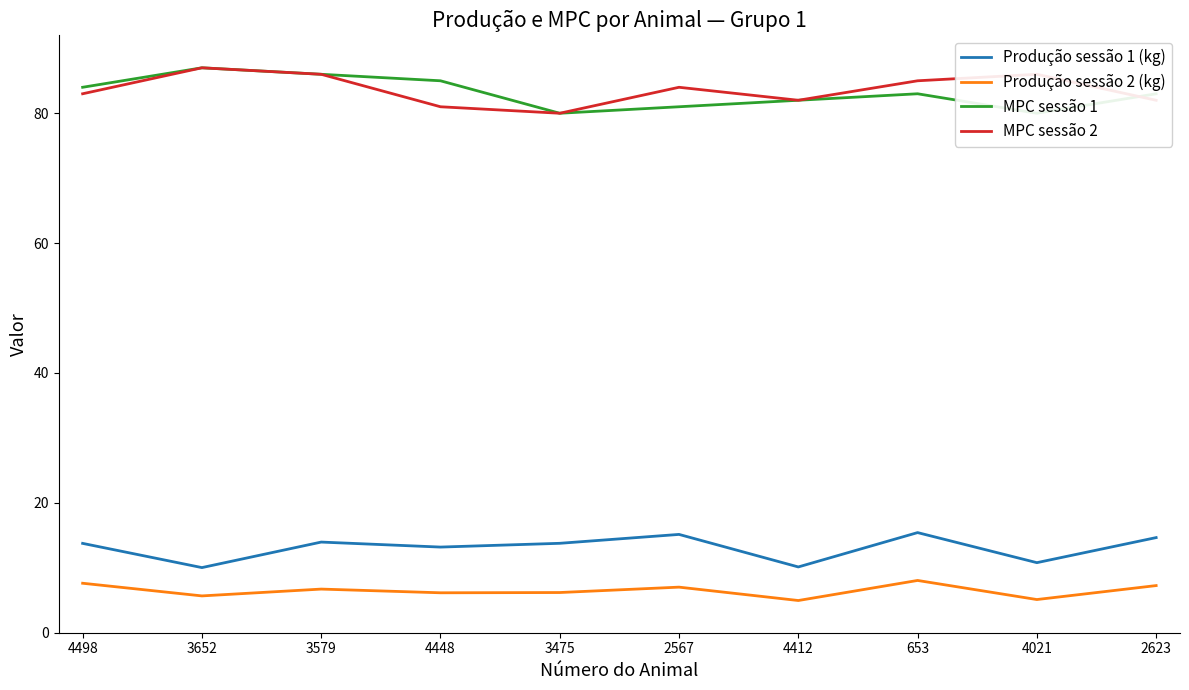

At which category is the sum across all series the highest?

3579